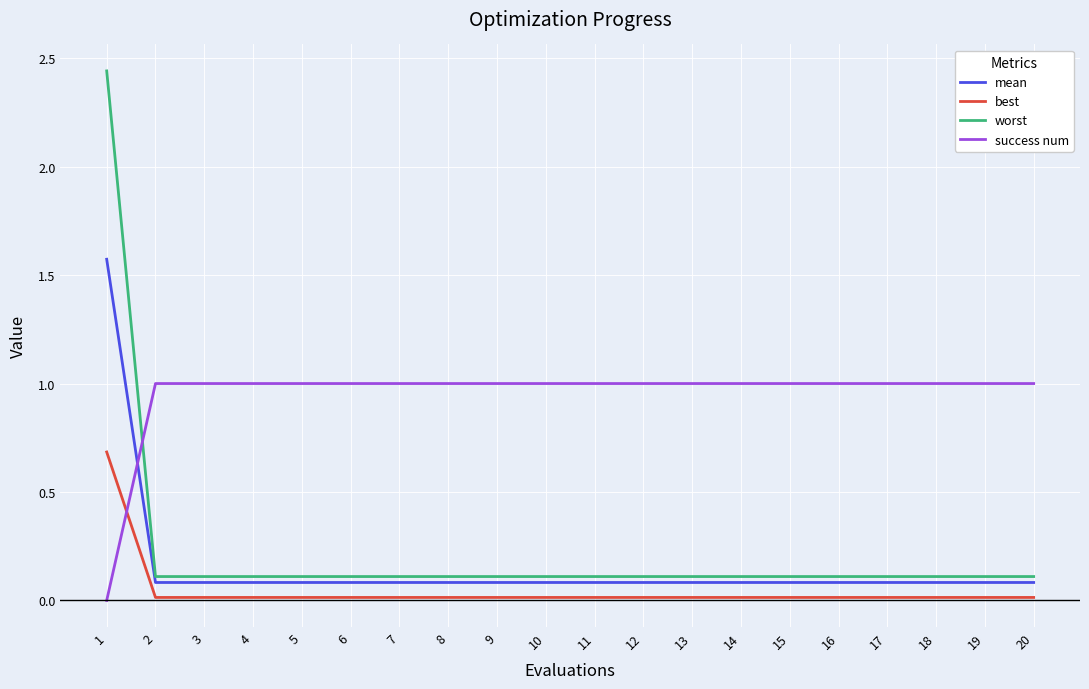

What is the approximate value of mean at 13?

0.1